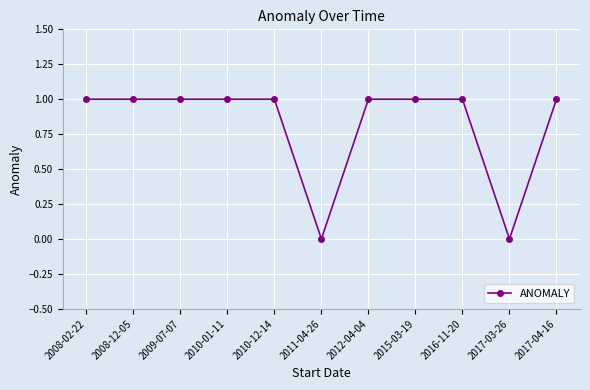

What is the change in value from 2011-04-26 to 2016-11-20?

+1